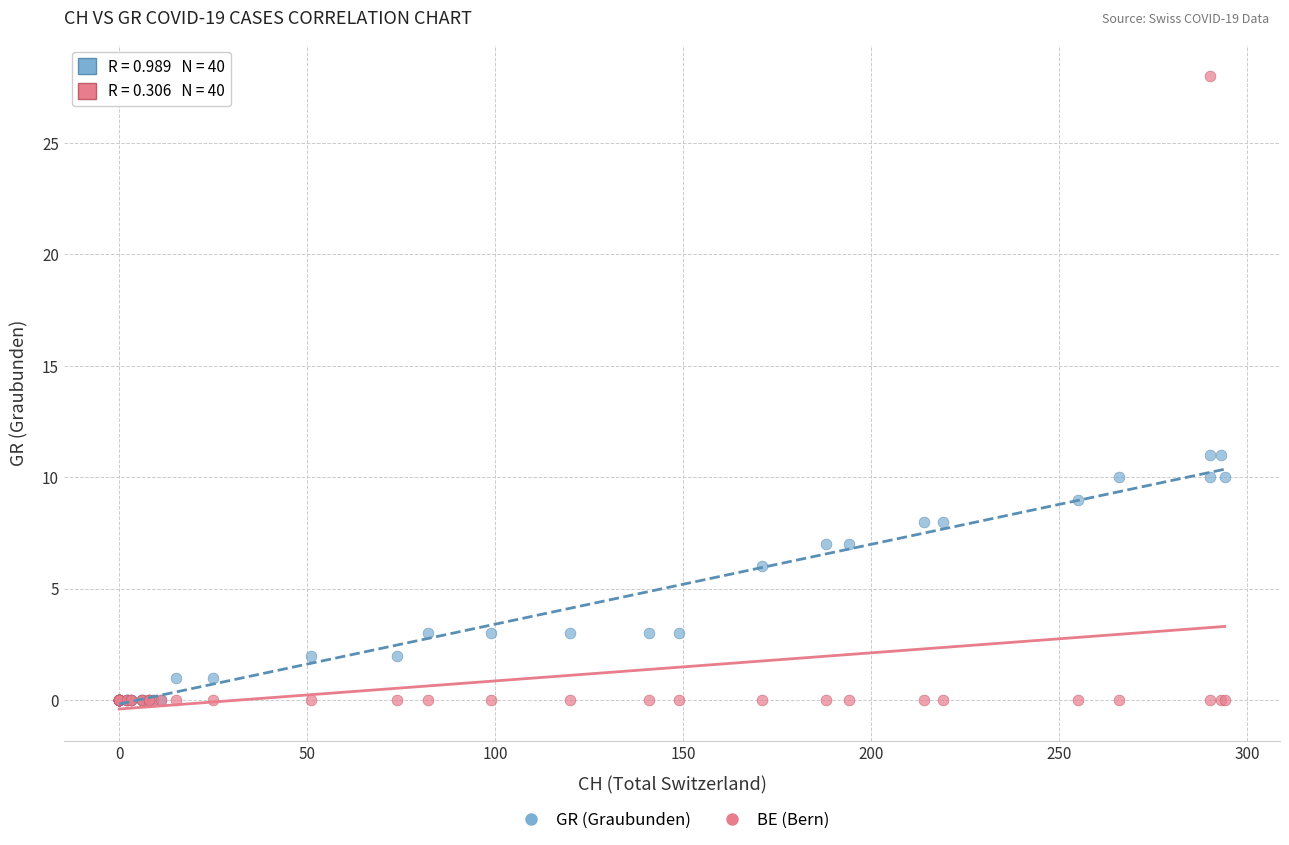

In the GR (Graubunden) series, what Y value is closest to 5?

6